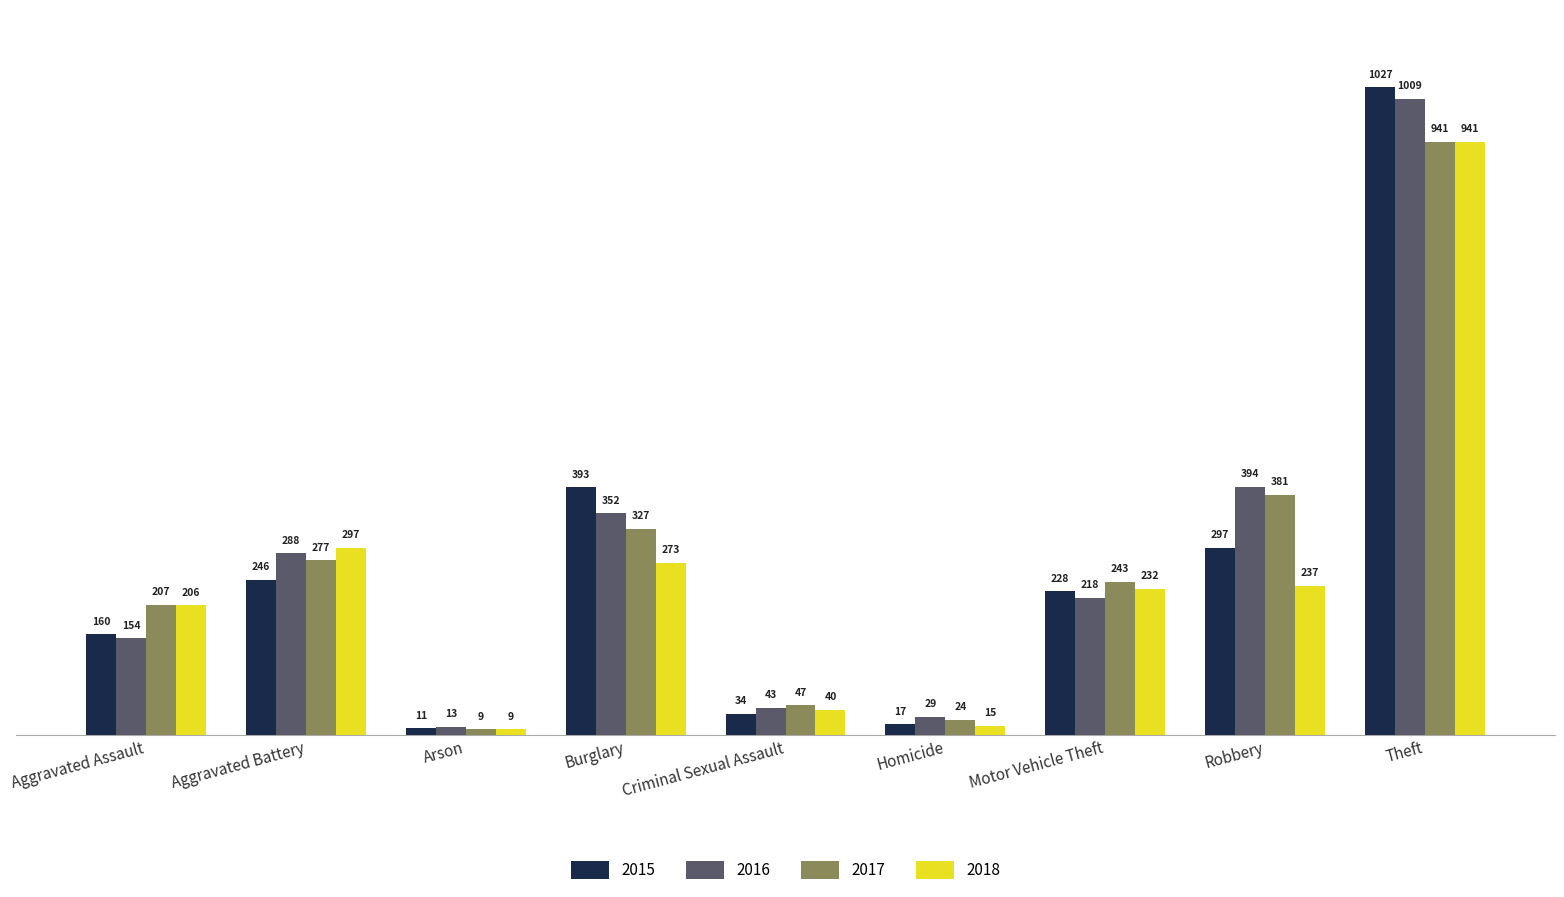

What is the approximate value of 2018 at Robbery, to the nearest 10?

240